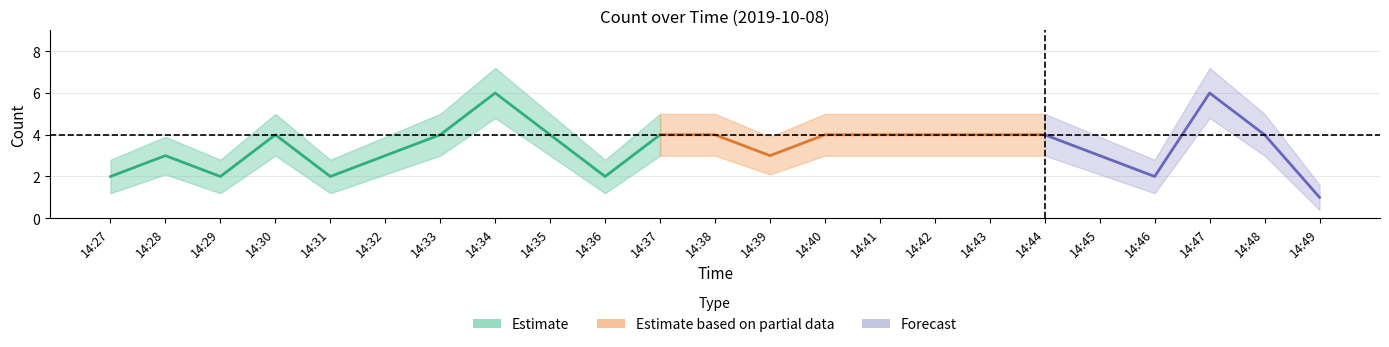

True or false: Estimate_upper has more than 2 interior local peaks.

True